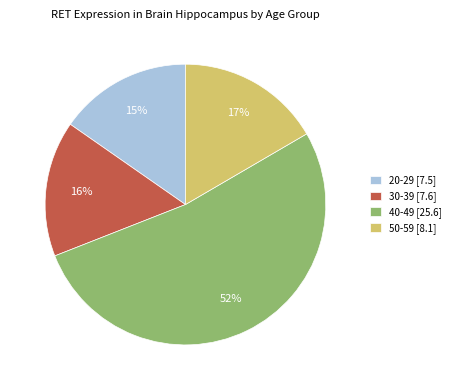

The 30-39 [7.6] slice represents 5% of the pie. True or false?

False